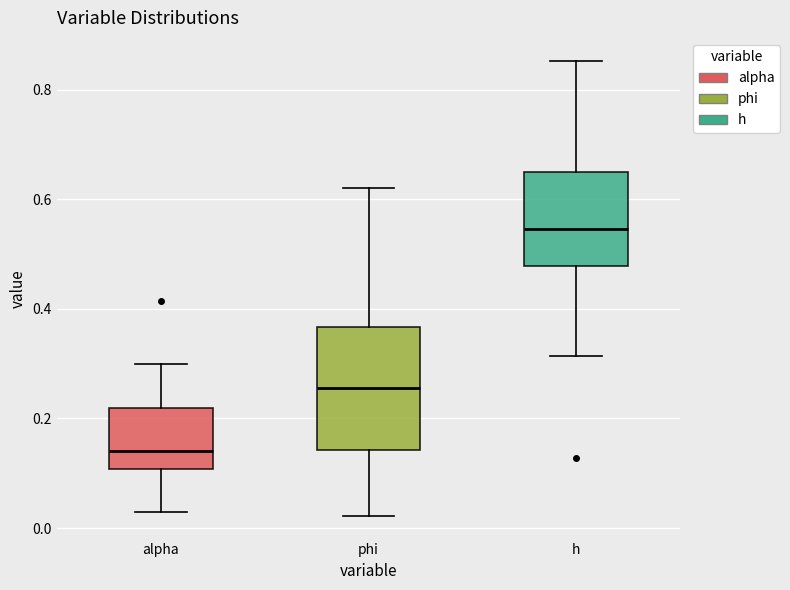

Which box's median line is the lowest?

alpha